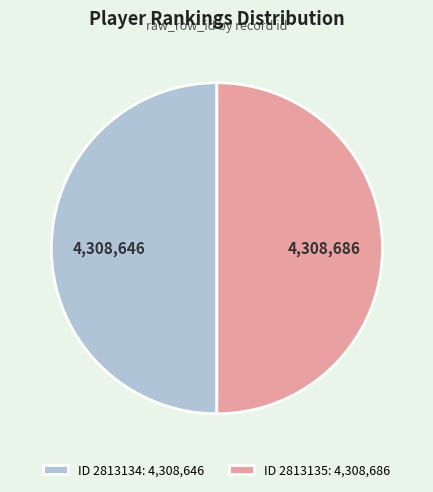

The ID 2813134: 4,308,646 slice represents 44% of the pie. True or false?

False